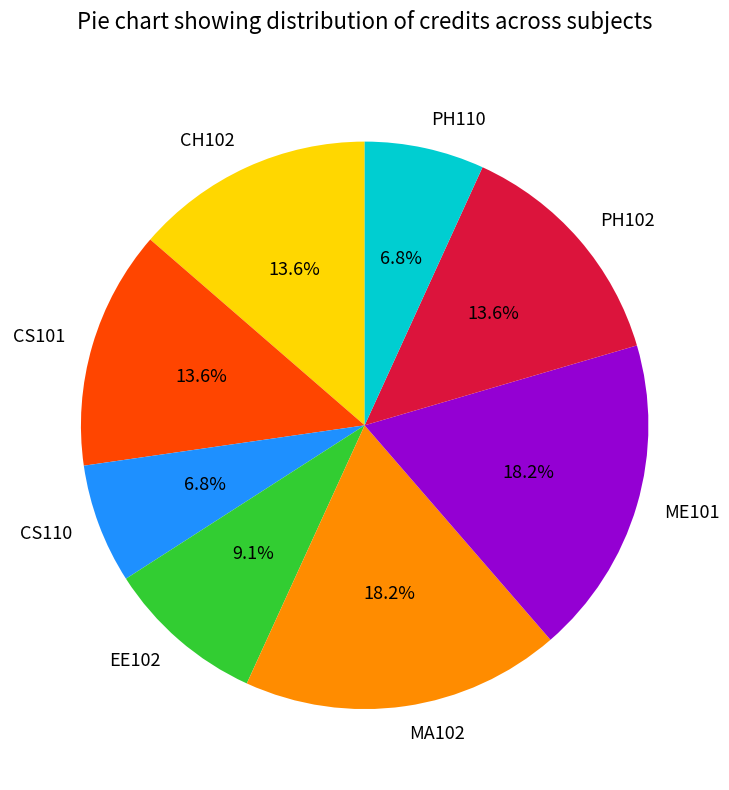

How many slices are in this pie chart?

8